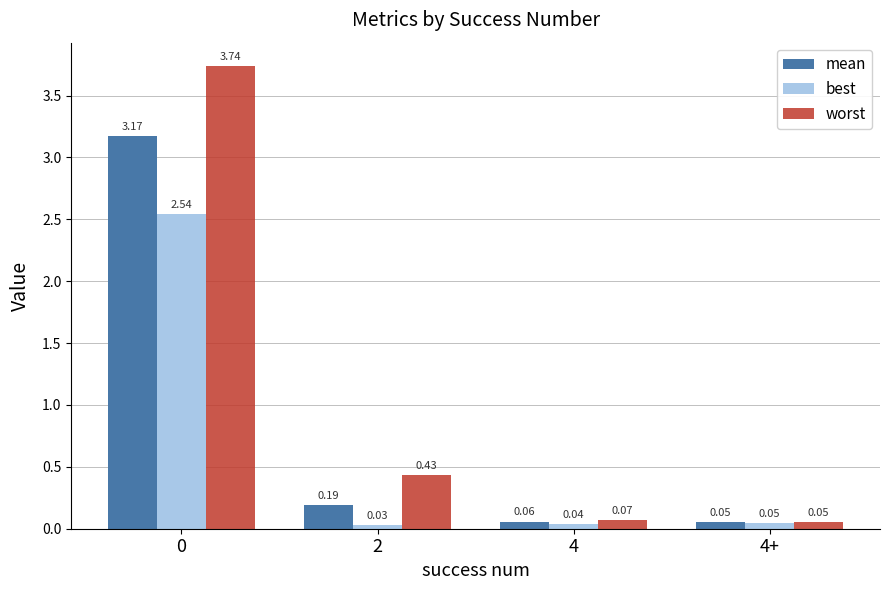

What is the average value of the worst series?

1.1